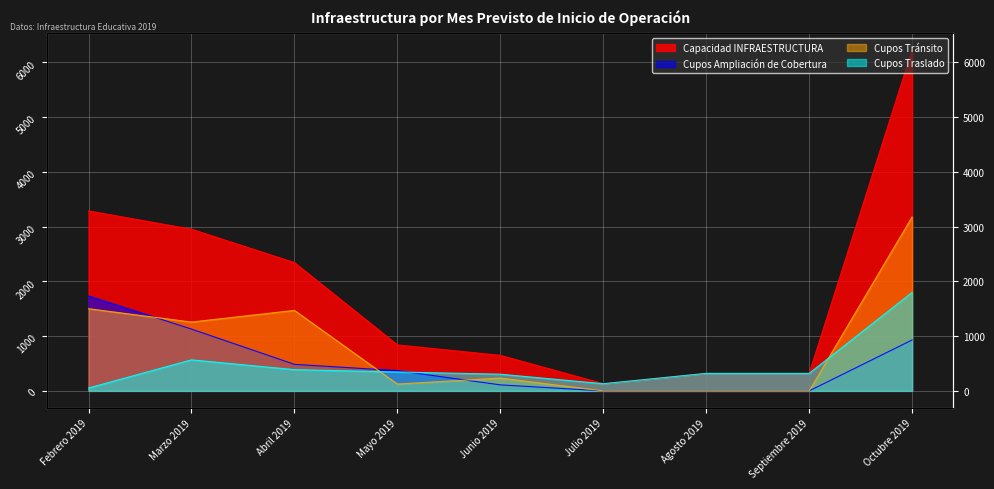

Where is Cupos Ampliación de Cobertura nearest to the value 866?

Octubre 2019